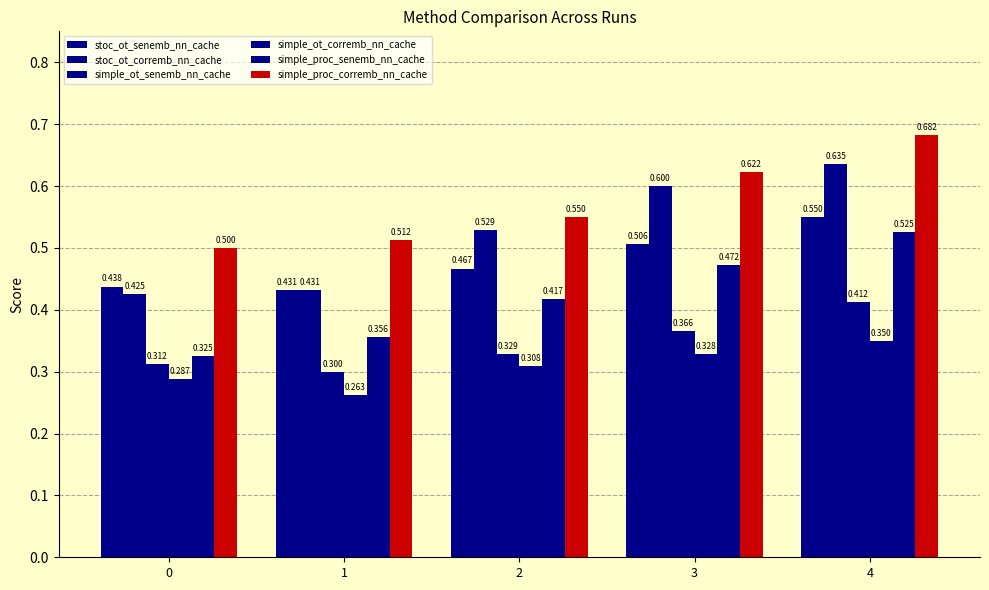

How many bars are there in each group?

6